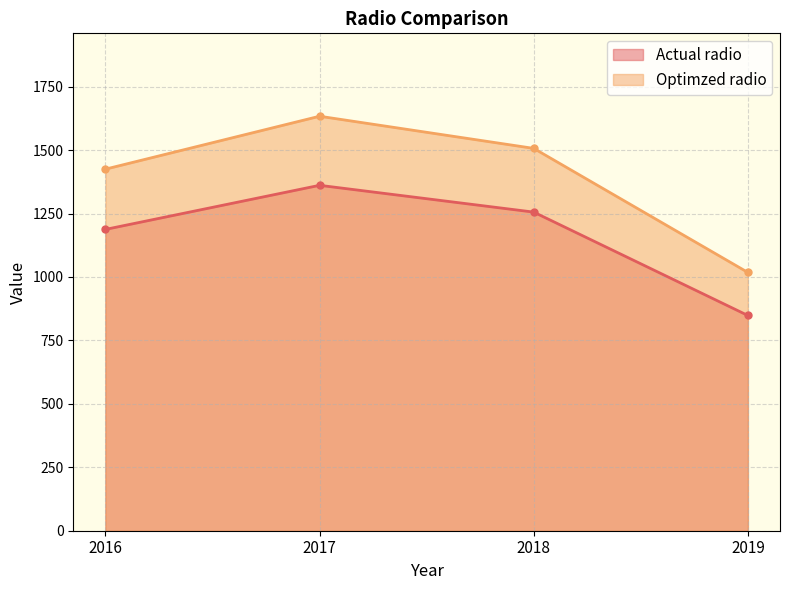

What are all the series names shown in the legend?

Actual radio, Optimzed radio